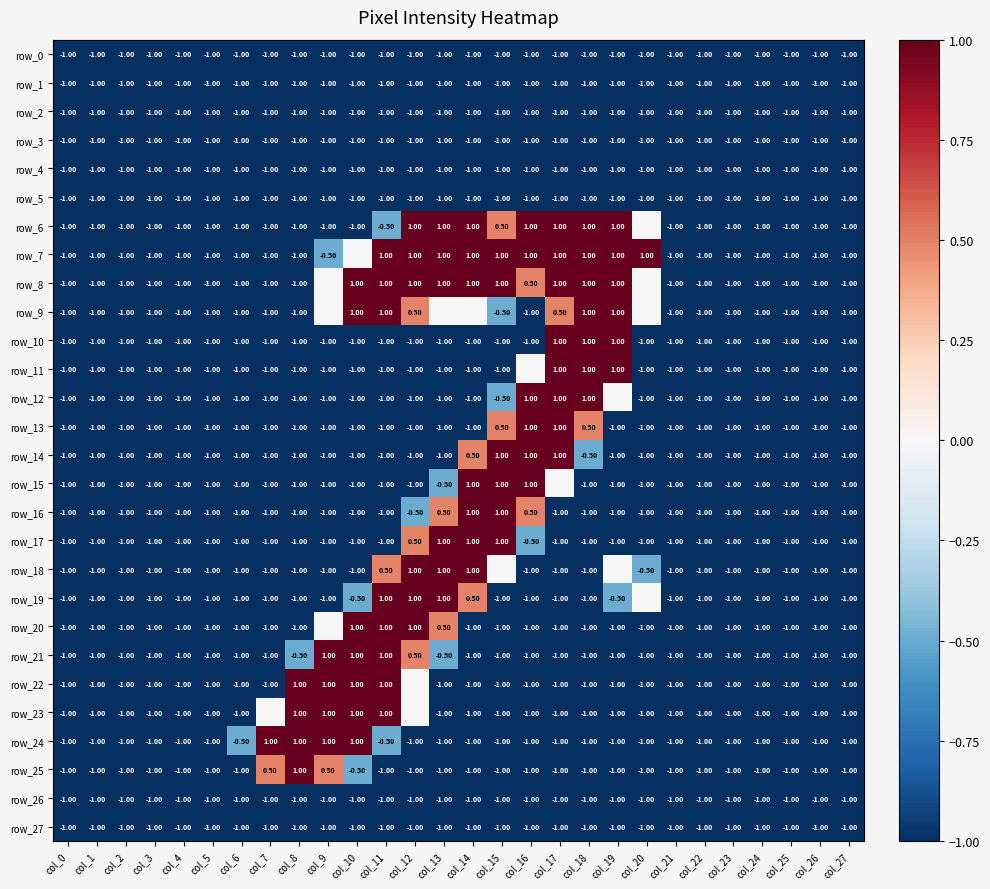

Reading right to left, what are all the values shown in this chart?

row_0: -1.0	-1.0	-1.0	-1.0	-1.0	-1.0	-1.0	-1.0	-1.0	-1.0	-1.0	-1.0	-1.0	-1.0	-1.0	-1.0	-1.0	-1.0	-1.0	-1.0	-1.0	-1.0	-1.0	-1.0	-1.0	-1.0	-1.0	-1.0
row_1: -1.0	-1.0	-1.0	-1.0	-1.0	-1.0	-1.0	-1.0	-1.0	-1.0	-1.0	-1.0	-1.0	-1.0	-1.0	-1.0	-1.0	-1.0	-1.0	-1.0	-1.0	-1.0	-1.0	-1.0	-1.0	-1.0	-1.0	-1.0
row_2: -1.0	-1.0	-1.0	-1.0	-1.0	-1.0	-1.0	-1.0	-1.0	-1.0	-1.0	-1.0	-1.0	-1.0	-1.0	-1.0	-1.0	-1.0	-1.0	-1.0	-1.0	-1.0	-1.0	-1.0	-1.0	-1.0	-1.0	-1.0
row_3: -1.0	-1.0	-1.0	-1.0	-1.0	-1.0	-1.0	-1.0	-1.0	-1.0	-1.0	-1.0	-1.0	-1.0	-1.0	-1.0	-1.0	-1.0	-1.0	-1.0	-1.0	-1.0	-1.0	-1.0	-1.0	-1.0	-1.0	-1.0
row_4: -1.0	-1.0	-1.0	-1.0	-1.0	-1.0	-1.0	-1.0	-1.0	-1.0	-1.0	-1.0	-1.0	-1.0	-1.0	-1.0	-1.0	-1.0	-1.0	-1.0	-1.0	-1.0	-1.0	-1.0	-1.0	-1.0	-1.0	-1.0
row_5: -1.0	-1.0	-1.0	-1.0	-1.0	-1.0	-1.0	-1.0	-1.0	-1.0	-1.0	-1.0	-1.0	-1.0	-1.0	-1.0	-1.0	-1.0	-1.0	-1.0	-1.0	-1.0	-1.0	-1.0	-1.0	-1.0	-1.0	-1.0
row_6: -1.0	-1.0	-1.0	-1.0	-1.0	-1.0	-1.0	0.0	1.0	1.0	1.0	1.0	0.5	1.0	1.0	1.0	-0.5	-1.0	-1.0	-1.0	-1.0	-1.0	-1.0	-1.0	-1.0	-1.0	-1.0	-1.0
row_7: -1.0	-1.0	-1.0	-1.0	-1.0	-1.0	-1.0	1.0	1.0	1.0	1.0	1.0	1.0	1.0	1.0	1.0	1.0	0.0	-0.5	-1.0	-1.0	-1.0	-1.0	-1.0	-1.0	-1.0	-1.0	-1.0
row_8: -1.0	-1.0	-1.0	-1.0	-1.0	-1.0	-1.0	0.0	1.0	1.0	1.0	0.5	1.0	1.0	1.0	1.0	1.0	1.0	0.0	-1.0	-1.0	-1.0	-1.0	-1.0	-1.0	-1.0	-1.0	-1.0
row_9: -1.0	-1.0	-1.0	-1.0	-1.0	-1.0	-1.0	0.0	1.0	1.0	0.5	-1.0	-0.5	0.0	0.0	0.5	1.0	1.0	0.0	-1.0	-1.0	-1.0	-1.0	-1.0	-1.0	-1.0	-1.0	-1.0
row_10: -1.0	-1.0	-1.0	-1.0	-1.0	-1.0	-1.0	-1.0	1.0	1.0	1.0	-1.0	-1.0	-1.0	-1.0	-1.0	-1.0	-1.0	-1.0	-1.0	-1.0	-1.0	-1.0	-1.0	-1.0	-1.0	-1.0	-1.0
row_11: -1.0	-1.0	-1.0	-1.0	-1.0	-1.0	-1.0	-1.0	1.0	1.0	1.0	0.0	-1.0	-1.0	-1.0	-1.0	-1.0	-1.0	-1.0	-1.0	-1.0	-1.0	-1.0	-1.0	-1.0	-1.0	-1.0	-1.0
row_12: -1.0	-1.0	-1.0	-1.0	-1.0	-1.0	-1.0	-1.0	0.0	1.0	1.0	1.0	-0.5	-1.0	-1.0	-1.0	-1.0	-1.0	-1.0	-1.0	-1.0	-1.0	-1.0	-1.0	-1.0	-1.0	-1.0	-1.0
row_13: -1.0	-1.0	-1.0	-1.0	-1.0	-1.0	-1.0	-1.0	-1.0	0.5	1.0	1.0	0.5	-1.0	-1.0	-1.0	-1.0	-1.0	-1.0	-1.0	-1.0	-1.0	-1.0	-1.0	-1.0	-1.0	-1.0	-1.0
row_14: -1.0	-1.0	-1.0	-1.0	-1.0	-1.0	-1.0	-1.0	-1.0	-0.5	1.0	1.0	1.0	0.5	-1.0	-1.0	-1.0	-1.0	-1.0	-1.0	-1.0	-1.0	-1.0	-1.0	-1.0	-1.0	-1.0	-1.0
row_15: -1.0	-1.0	-1.0	-1.0	-1.0	-1.0	-1.0	-1.0	-1.0	-1.0	0.0	1.0	1.0	1.0	-0.5	-1.0	-1.0	-1.0	-1.0	-1.0	-1.0	-1.0	-1.0	-1.0	-1.0	-1.0	-1.0	-1.0
row_16: -1.0	-1.0	-1.0	-1.0	-1.0	-1.0	-1.0	-1.0	-1.0	-1.0	-1.0	0.5	1.0	1.0	0.5	-0.5	-1.0	-1.0	-1.0	-1.0	-1.0	-1.0	-1.0	-1.0	-1.0	-1.0	-1.0	-1.0
row_17: -1.0	-1.0	-1.0	-1.0	-1.0	-1.0	-1.0	-1.0	-1.0	-1.0	-1.0	-0.5	1.0	1.0	1.0	0.5	-1.0	-1.0	-1.0	-1.0	-1.0	-1.0	-1.0	-1.0	-1.0	-1.0	-1.0	-1.0
row_18: -1.0	-1.0	-1.0	-1.0	-1.0	-1.0	-1.0	-0.5	0.0	-1.0	-1.0	-1.0	0.0	1.0	1.0	1.0	0.5	-1.0	-1.0	-1.0	-1.0	-1.0	-1.0	-1.0	-1.0	-1.0	-1.0	-1.0
row_19: -1.0	-1.0	-1.0	-1.0	-1.0	-1.0	-1.0	0.0	-0.5	-1.0	-1.0	-1.0	-1.0	0.5	1.0	1.0	1.0	-0.5	-1.0	-1.0	-1.0	-1.0	-1.0	-1.0	-1.0	-1.0	-1.0	-1.0
row_20: -1.0	-1.0	-1.0	-1.0	-1.0	-1.0	-1.0	-1.0	-1.0	-1.0	-1.0	-1.0	-1.0	-1.0	0.5	1.0	1.0	1.0	0.0	-1.0	-1.0	-1.0	-1.0	-1.0	-1.0	-1.0	-1.0	-1.0
row_21: -1.0	-1.0	-1.0	-1.0	-1.0	-1.0	-1.0	-1.0	-1.0	-1.0	-1.0	-1.0	-1.0	-1.0	-0.5	0.5	1.0	1.0	1.0	-0.5	-1.0	-1.0	-1.0	-1.0	-1.0	-1.0	-1.0	-1.0
row_22: -1.0	-1.0	-1.0	-1.0	-1.0	-1.0	-1.0	-1.0	-1.0	-1.0	-1.0	-1.0	-1.0	-1.0	-1.0	0.0	1.0	1.0	1.0	1.0	-1.0	-1.0	-1.0	-1.0	-1.0	-1.0	-1.0	-1.0
row_23: -1.0	-1.0	-1.0	-1.0	-1.0	-1.0	-1.0	-1.0	-1.0	-1.0	-1.0	-1.0	-1.0	-1.0	-1.0	0.0	1.0	1.0	1.0	1.0	0.0	-1.0	-1.0	-1.0	-1.0	-1.0	-1.0	-1.0
row_24: -1.0	-1.0	-1.0	-1.0	-1.0	-1.0	-1.0	-1.0	-1.0	-1.0	-1.0	-1.0	-1.0	-1.0	-1.0	-1.0	-0.5	1.0	1.0	1.0	1.0	-0.5	-1.0	-1.0	-1.0	-1.0	-1.0	-1.0
row_25: -1.0	-1.0	-1.0	-1.0	-1.0	-1.0	-1.0	-1.0	-1.0	-1.0	-1.0	-1.0	-1.0	-1.0	-1.0	-1.0	-1.0	-0.5	0.5	1.0	0.5	-1.0	-1.0	-1.0	-1.0	-1.0	-1.0	-1.0
row_26: -1.0	-1.0	-1.0	-1.0	-1.0	-1.0	-1.0	-1.0	-1.0	-1.0	-1.0	-1.0	-1.0	-1.0	-1.0	-1.0	-1.0	-1.0	-1.0	-1.0	-1.0	-1.0	-1.0	-1.0	-1.0	-1.0	-1.0	-1.0
row_27: -1.0	-1.0	-1.0	-1.0	-1.0	-1.0	-1.0	-1.0	-1.0	-1.0	-1.0	-1.0	-1.0	-1.0	-1.0	-1.0	-1.0	-1.0	-1.0	-1.0	-1.0	-1.0	-1.0	-1.0	-1.0	-1.0	-1.0	-1.0